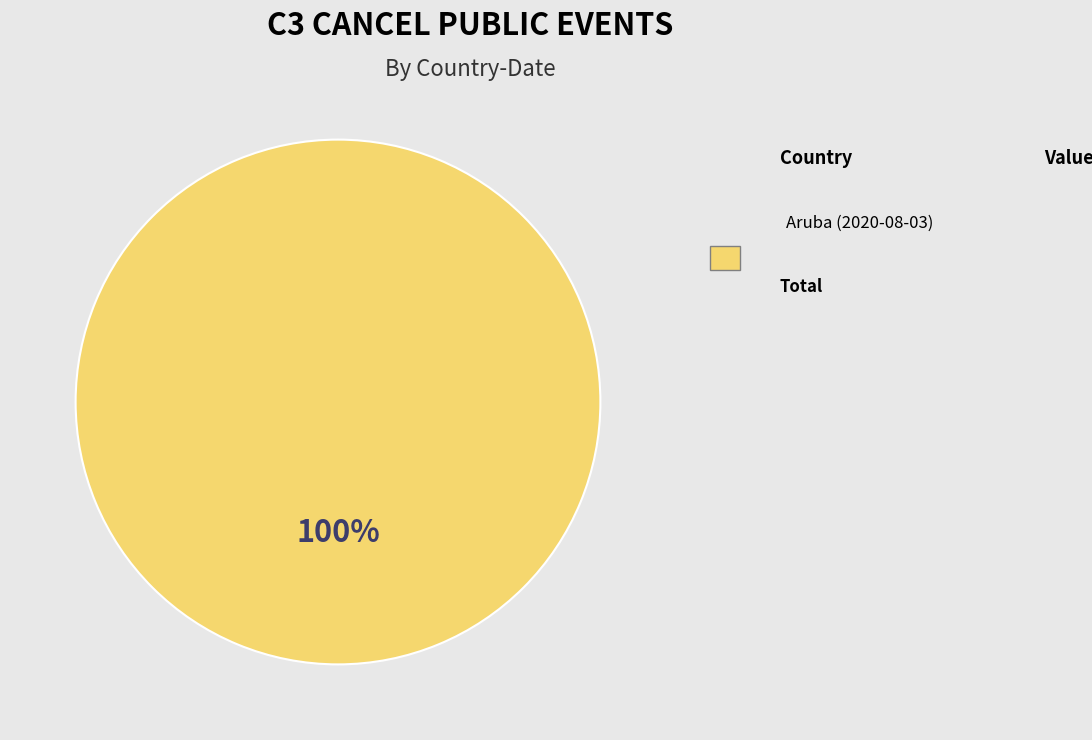

Is there a majority slice in this chart?

Yes